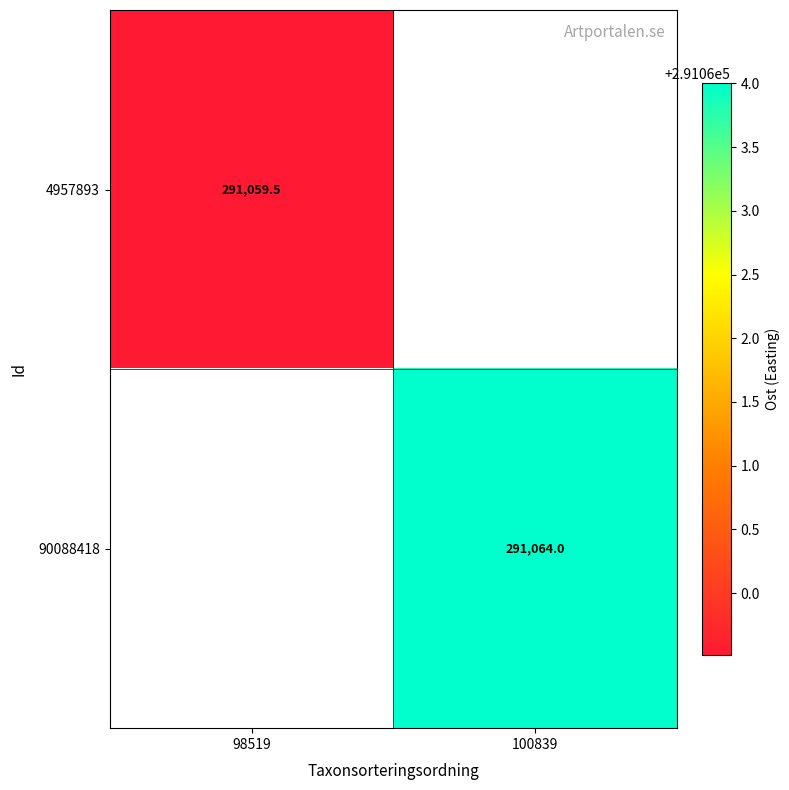

True or false: 90088418 has a value of 125457.9 at 100839.

False